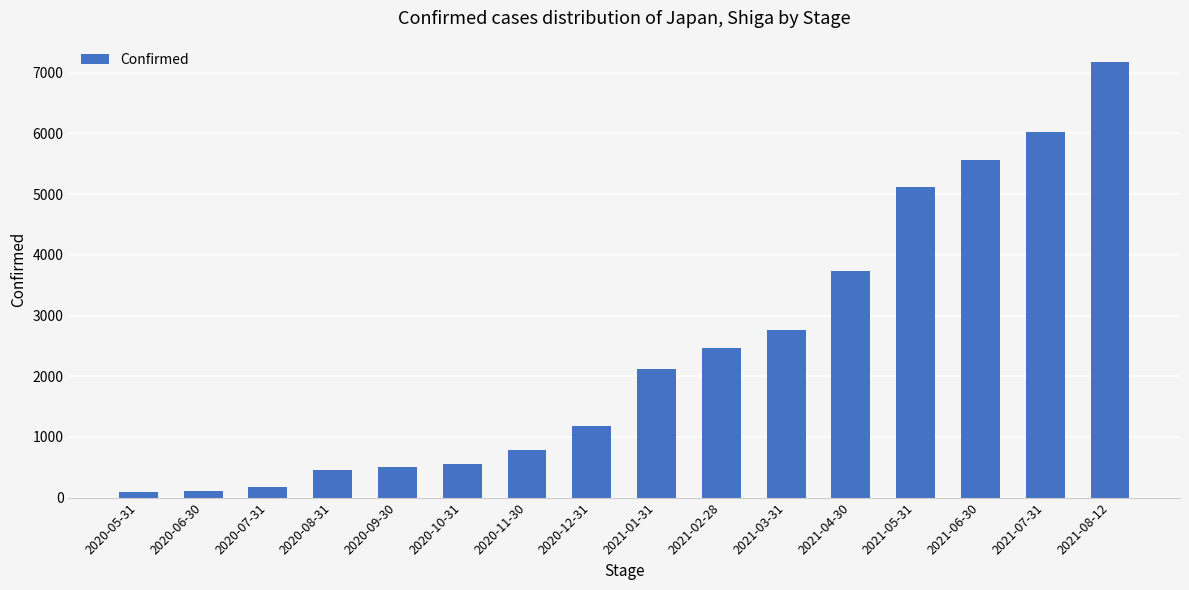

Which label corresponds to the largest value in the chart?

2021-08-12